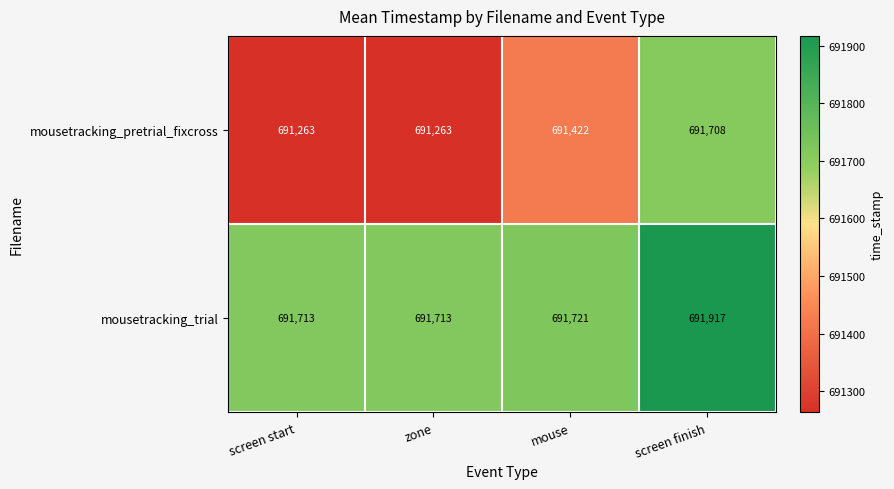

Reading left to right, extract all data points from this chart.

mousetracking_pretrial_fixcross: screen start=691263	zone=691263	mouse=691422	screen finish=691708
mousetracking_trial: screen start=691713	zone=691713	mouse=691721	screen finish=691917